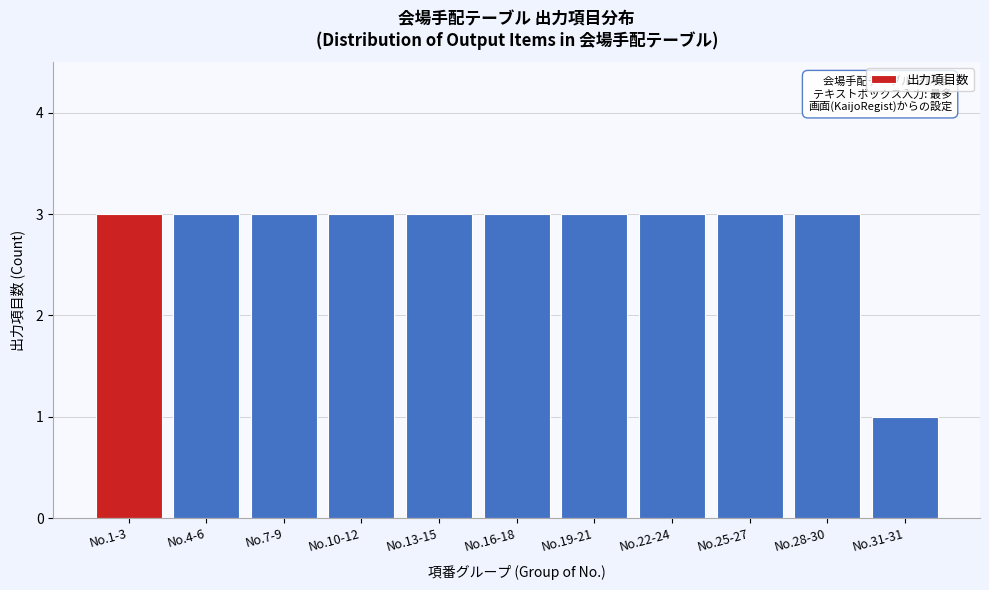

Reading right to left, list all the values displayed in this chart.

No.31-31=1	No.28-30=3	No.25-27=3	No.22-24=3	No.19-21=3	No.16-18=3	No.13-15=3	No.10-12=3	No.7-9=3	No.4-6=3	No.1-3=3